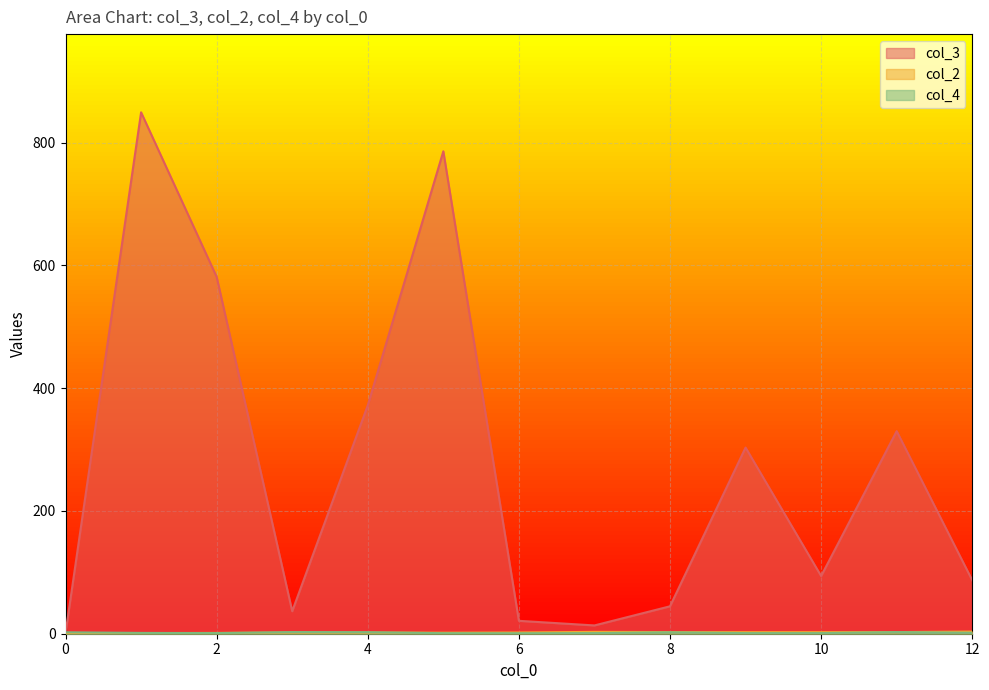

Which category has the lowest value in the col_4 series?

5